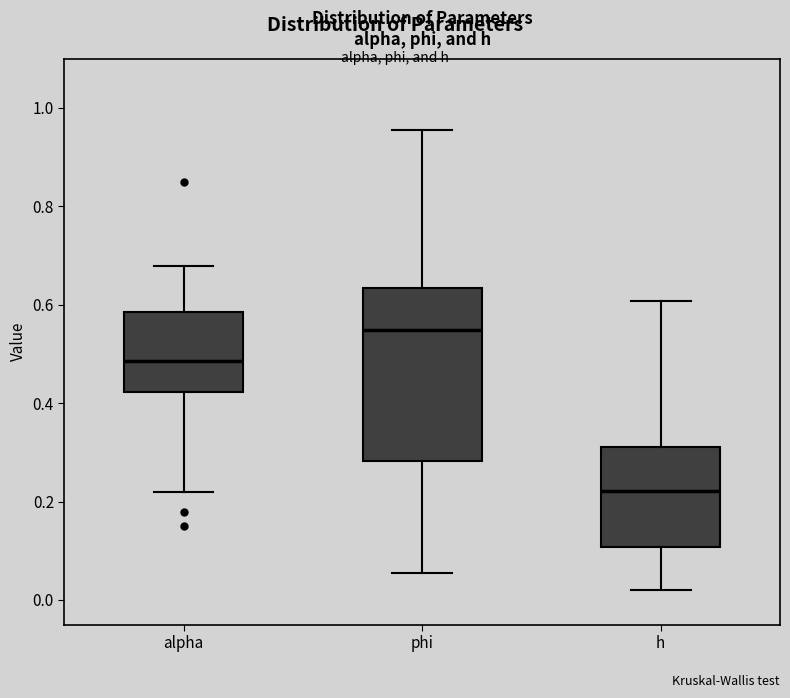

Which box has the highest median line?

phi